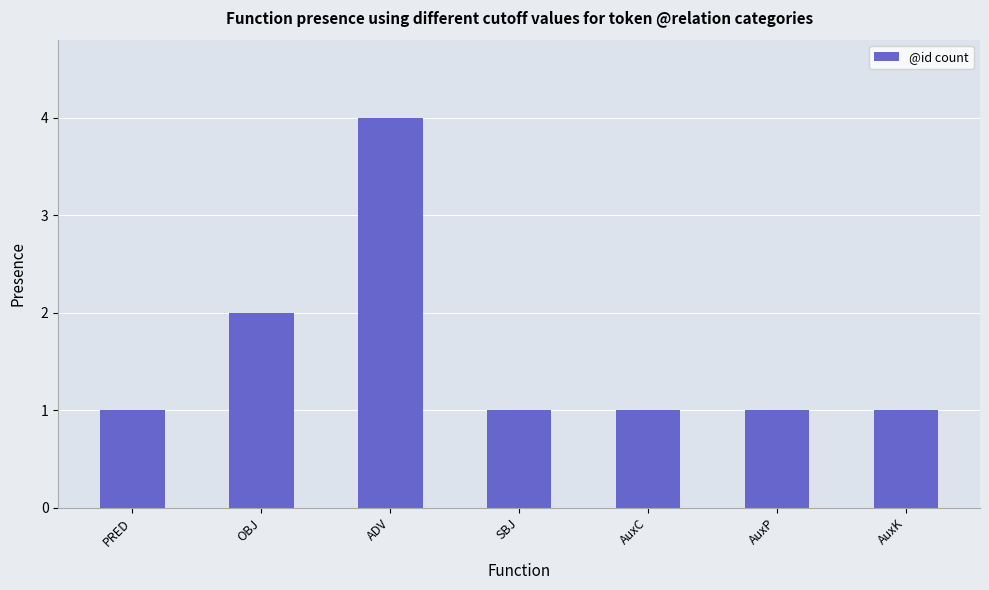

What is the difference between the second highest and second lowest values?

1